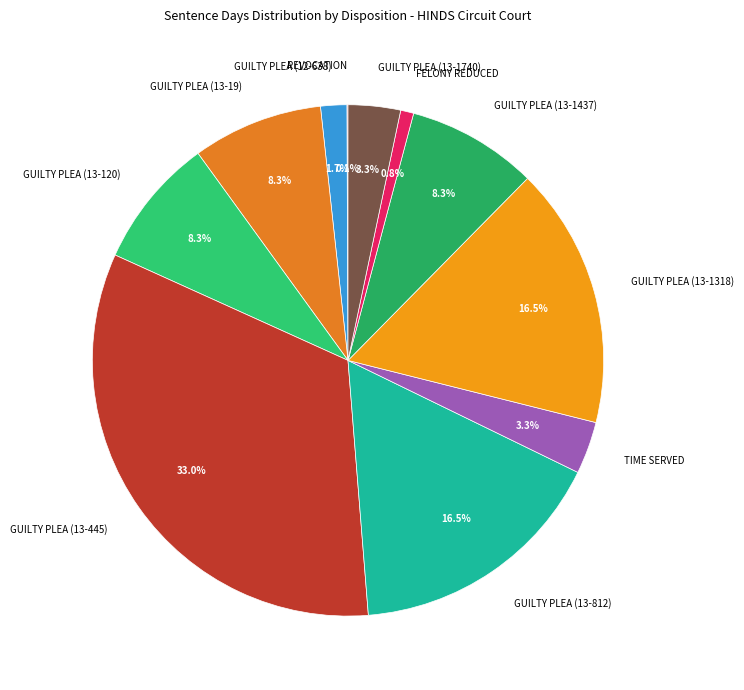

Is GUILTY PLEA (13-1437) the majority of the pie?

No